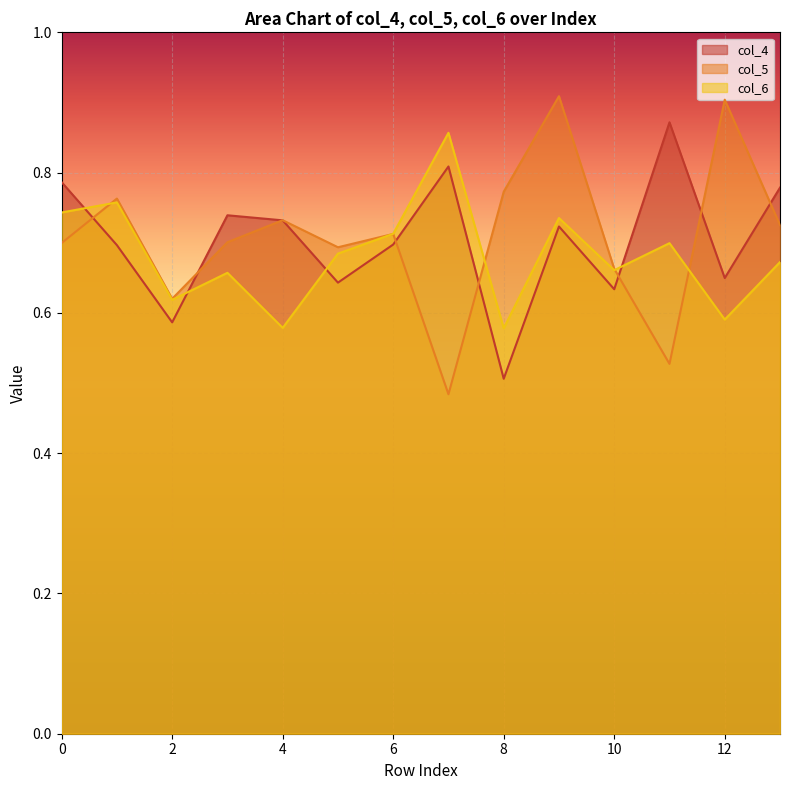

Reading left to right, extract all data points from this chart.

col_4: 0=0.8	1=0.7	2=0.6	3=0.7	4=0.7	5=0.6	6=0.7	7=0.8	8=0.5	9=0.7	10=0.6	11=0.9	12=0.6	13=0.8
col_5: 0=0.7	1=0.8	2=0.6	3=0.7	4=0.7	5=0.7	6=0.7	7=0.5	8=0.8	9=0.9	10=0.7	11=0.5	12=0.9	13=0.7
col_6: 0=0.7	1=0.8	2=0.6	3=0.7	4=0.6	5=0.7	6=0.7	7=0.9	8=0.6	9=0.7	10=0.7	11=0.7	12=0.6	13=0.7